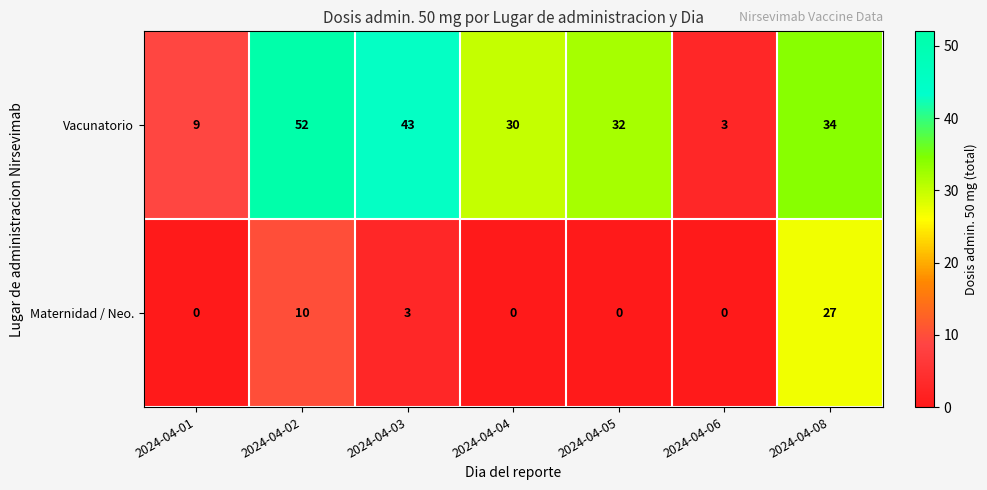

At how many categories does at least one series exceed 50?

1